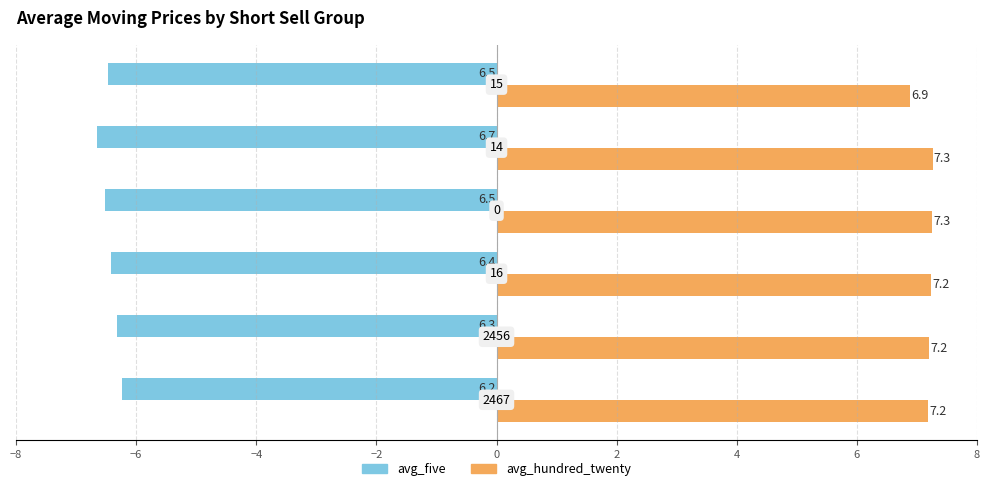

What are all the series names shown in the legend?

avg_five, avg_hundred_twenty